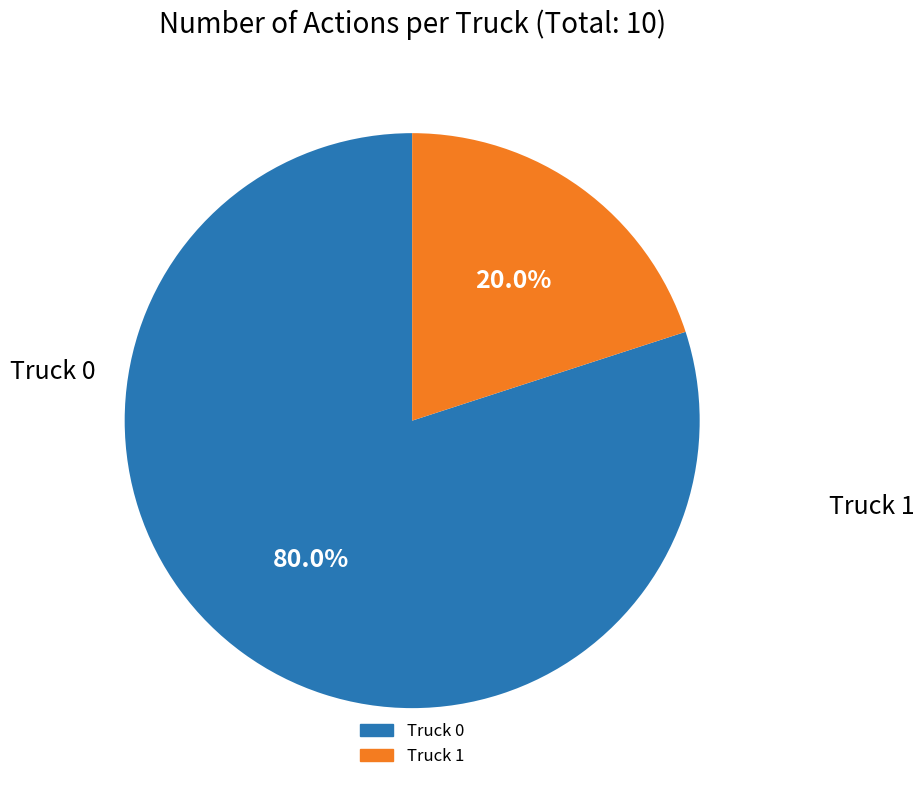

Which category has the biggest portion of the pie?

Truck 0